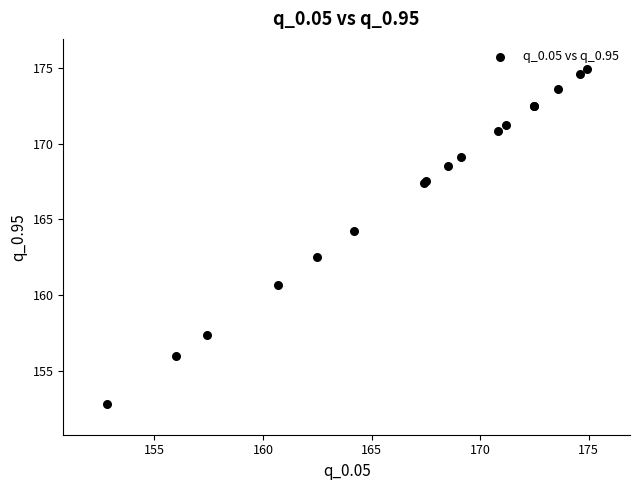

What Y value in the scatter plot is closest to 163?

162.5